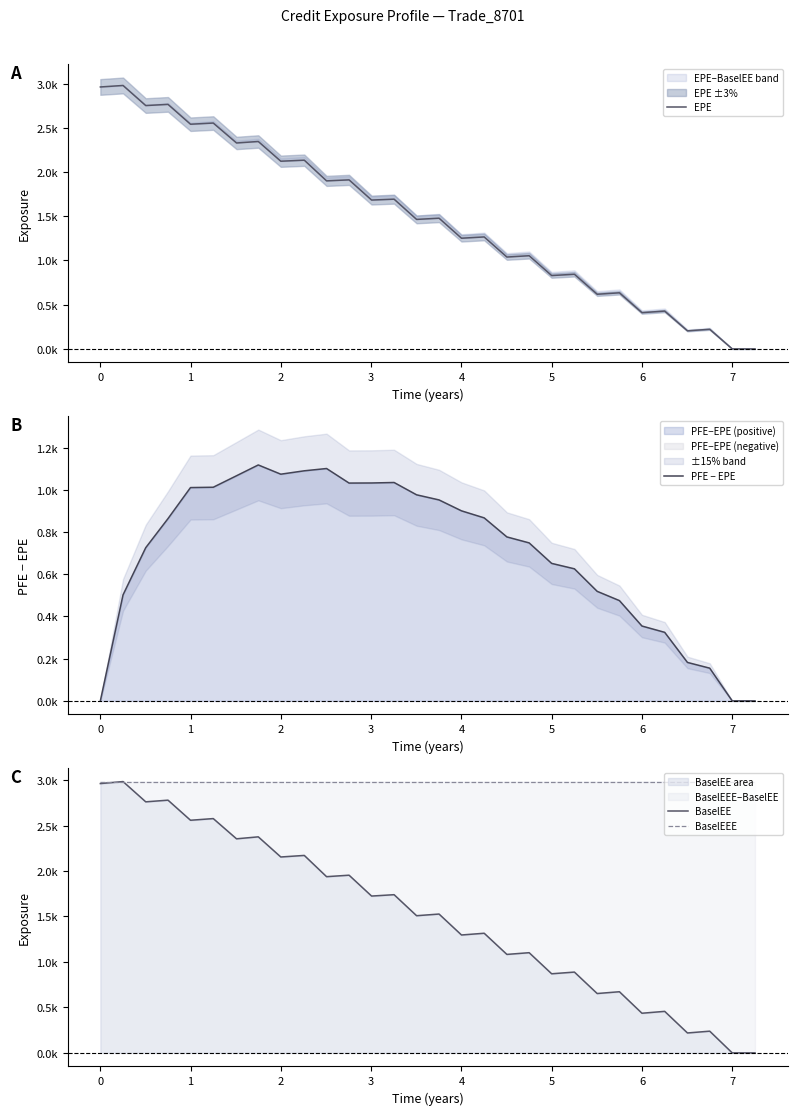

List the series in order of their peak value, lowest first.

PFE − EPE, EPE, BaselEE, BaselEEE